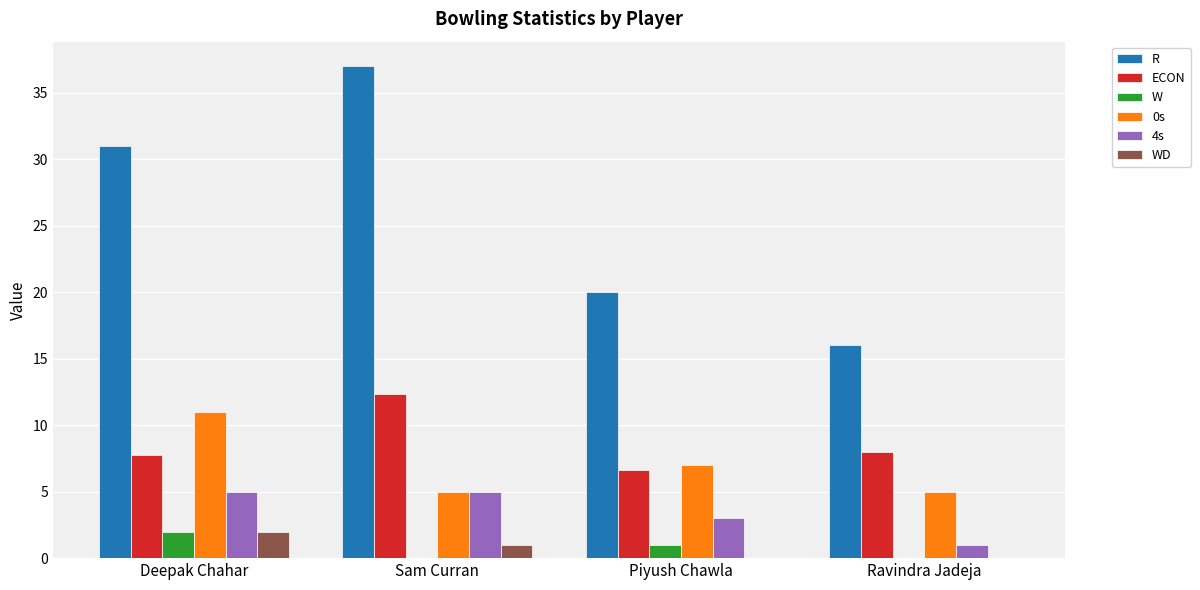

Between Sam Curran and Ravindra Jadeja, which series saw the biggest shift?

R